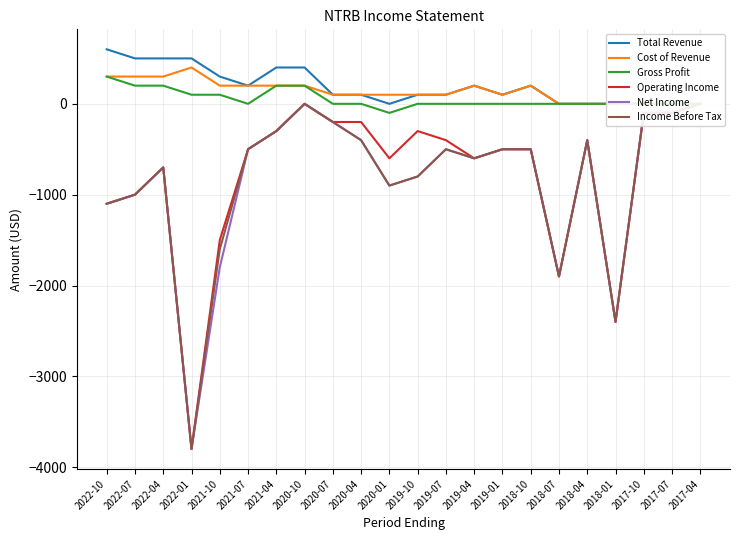

True or false: Operating Income and Net Income cross at least once.

False